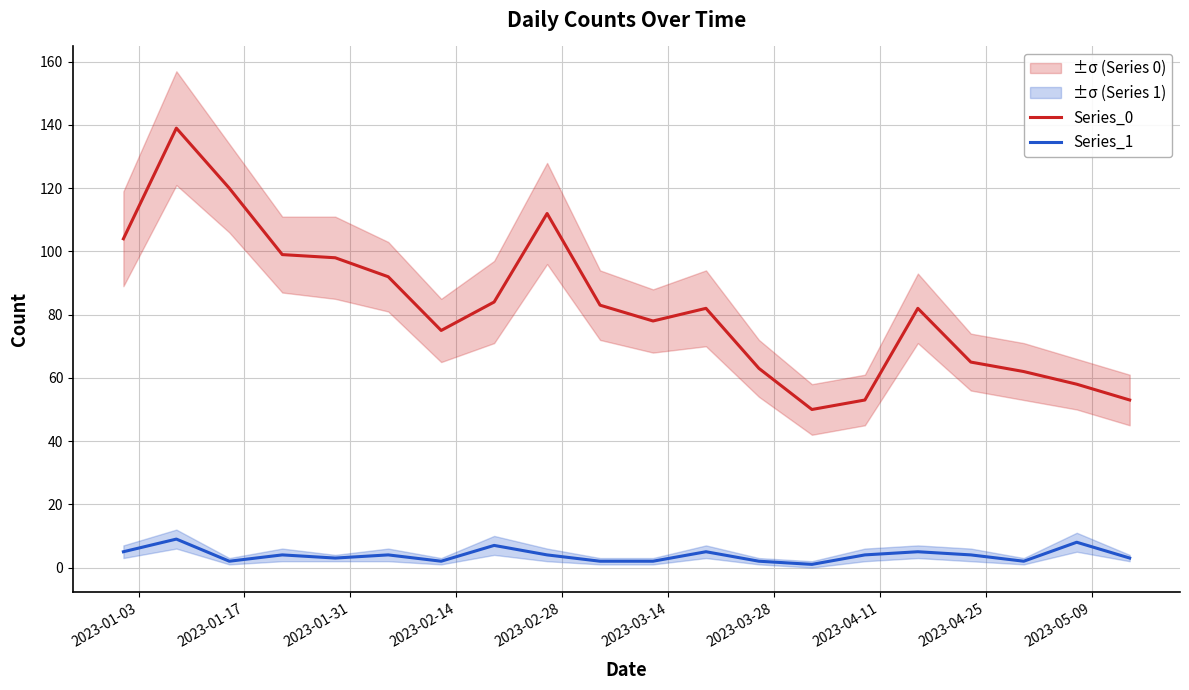

True or false: Series_1 and Series_0 cross at least once.

False